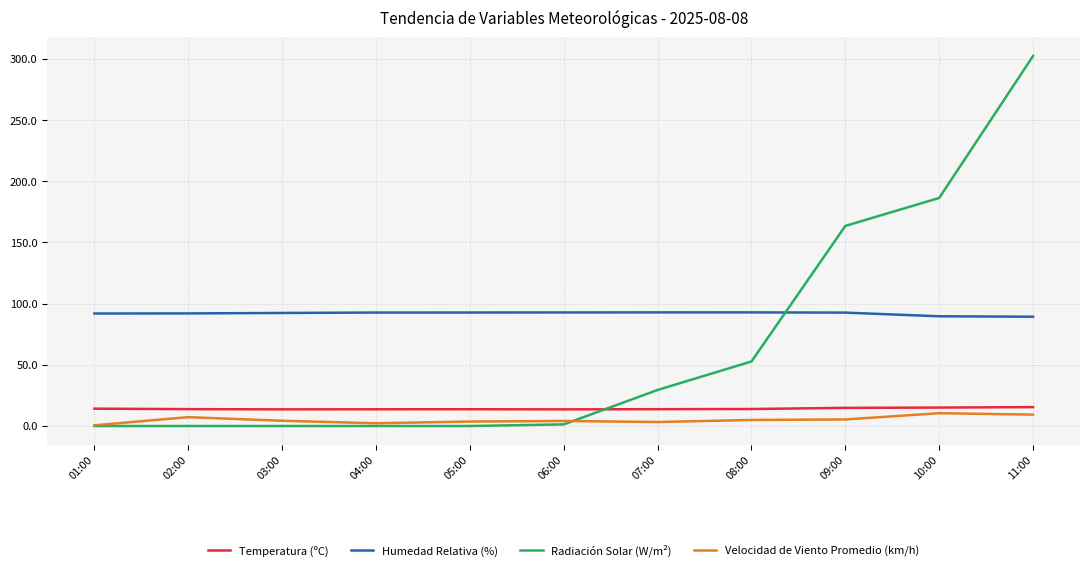

At how many categories does at least one series exceed 74?

11